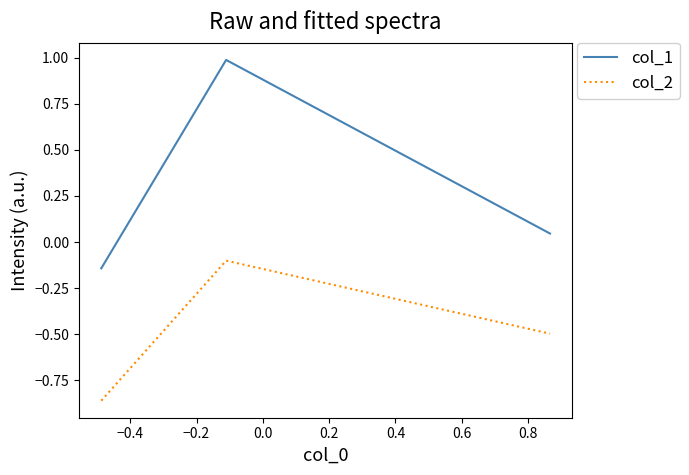

What is the greatest value displayed?

1.0